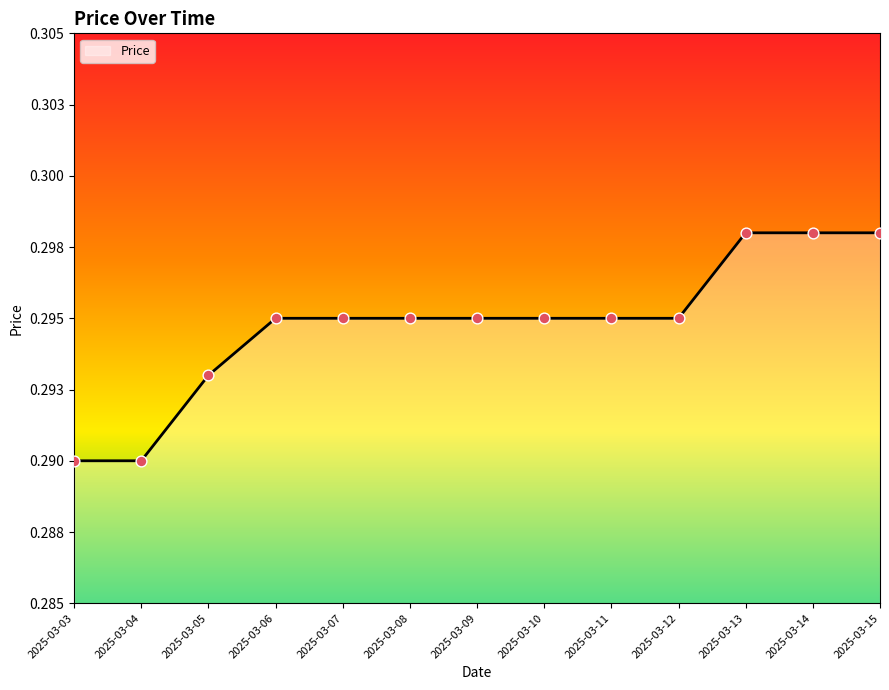

Which has a higher value, 2025-03-03 or 2025-03-07?

2025-03-07